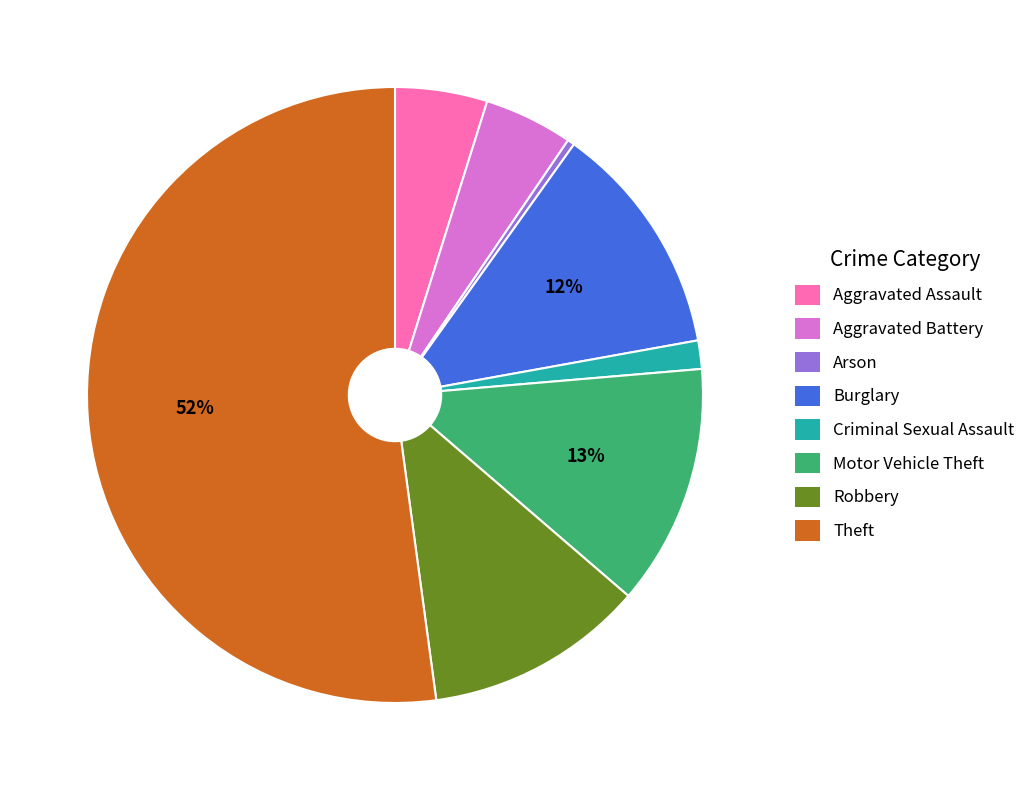

How many segments does this pie chart have?

8